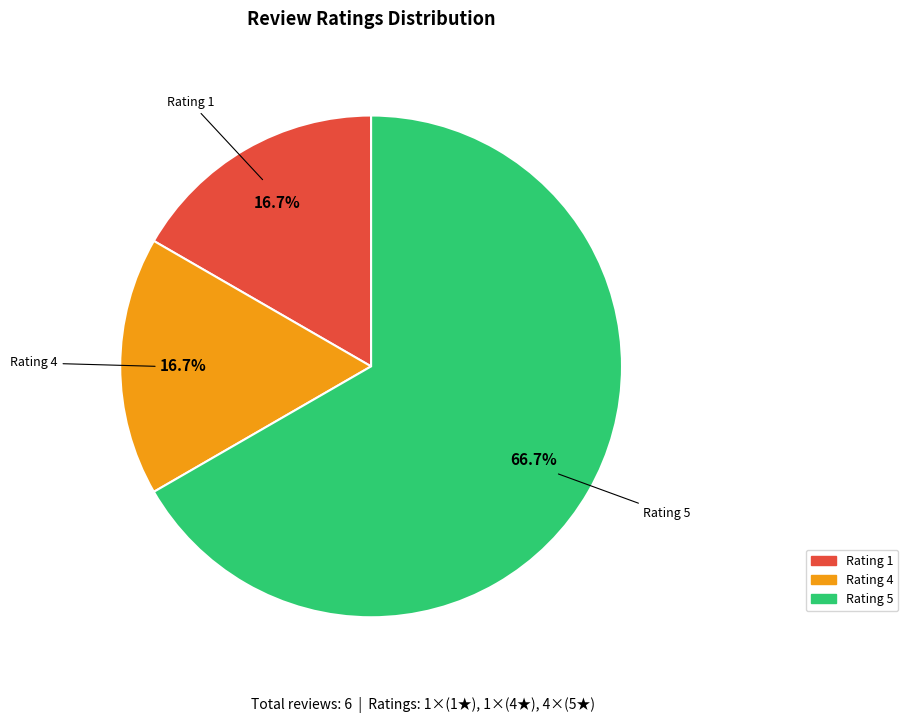

How many slices are in this pie chart?

3